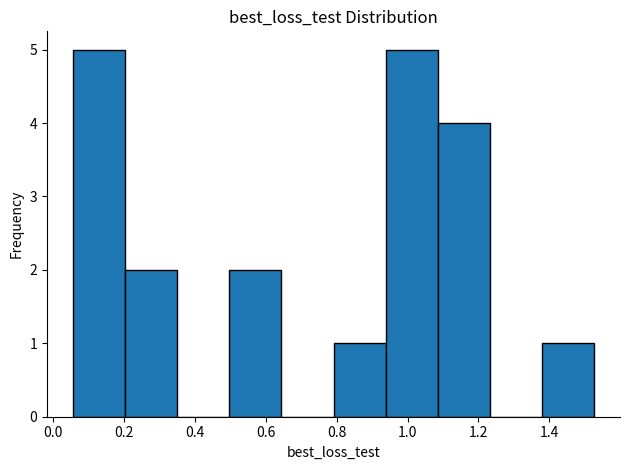

Reading left to right, list every bar in this chart as the range it spans on the x-axis followed by its height. Neither the bar edges nor the heights are printed on the chart, so give them approximately, as read against the axes.

0.06 to 0.20: 5
0.20 to 0.36: 2
0.36 to 0.50: 0
0.50 to 0.64: 2
0.64 to 0.80: 0
0.80 to 0.94: 1
0.94 to 1.08: 5
1.08 to 1.24: 4
1.24 to 1.38: 0
1.38 to 1.52: 1